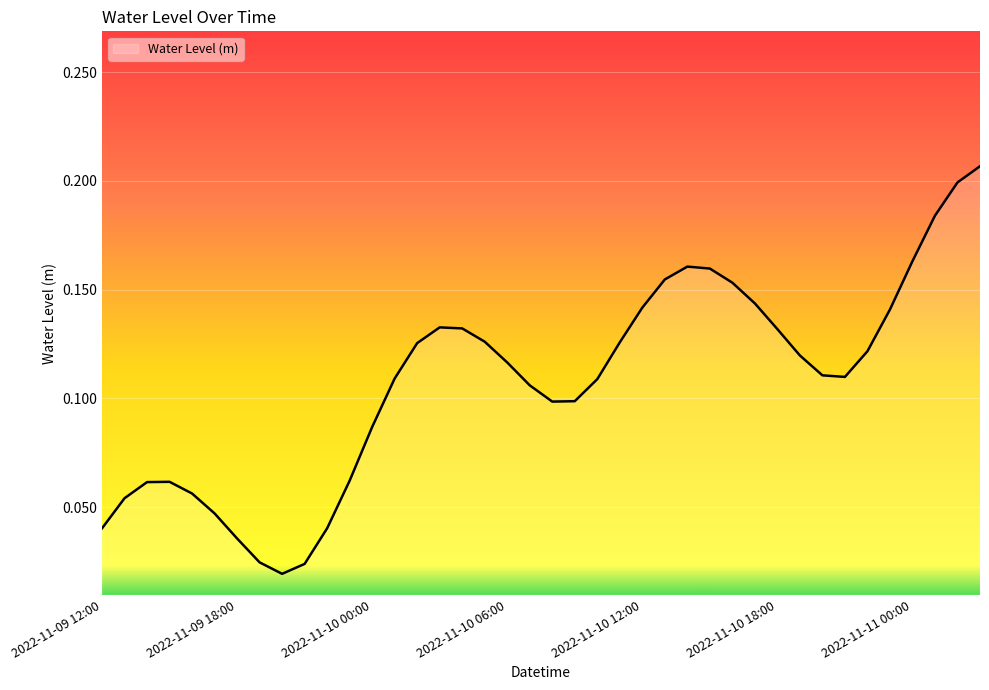

Reading right to left, list all the values displayed in this chart.

2022-11-11 03:00=0.2	2022-11-11 02:00=0.2	2022-11-11 01:00=0.2	2022-11-11 00:00=0.2	2022-11-10 23:00=0.1	2022-11-10 22:00=0.1	2022-11-10 21:00=0.1	2022-11-10 20:00=0.1	2022-11-10 19:00=0.1	2022-11-10 18:00=0.1	2022-11-10 17:00=0.1	2022-11-10 16:00=0.2	2022-11-10 15:00=0.2	2022-11-10 14:00=0.2	2022-11-10 13:00=0.2	2022-11-10 12:00=0.1	2022-11-10 11:00=0.1	2022-11-10 10:00=0.1	2022-11-10 09:00=0.1	2022-11-10 08:00=0.1	2022-11-10 07:00=0.1	2022-11-10 06:00=0.1	2022-11-10 05:00=0.1	2022-11-10 04:00=0.1	2022-11-10 03:00=0.1	2022-11-10 02:00=0.1	2022-11-10 01:00=0.1	2022-11-10 00:00=0.1	2022-11-09 23:00=0.1	2022-11-09 22:00=0.0	2022-11-09 21:00=0.0	2022-11-09 20:00=0.0	2022-11-09 19:00=0.0	2022-11-09 18:00=0.0	2022-11-09 17:00=0.0	2022-11-09 16:00=0.1	2022-11-09 15:00=0.1	2022-11-09 14:00=0.1	2022-11-09 13:00=0.1	2022-11-09 12:00=0.0